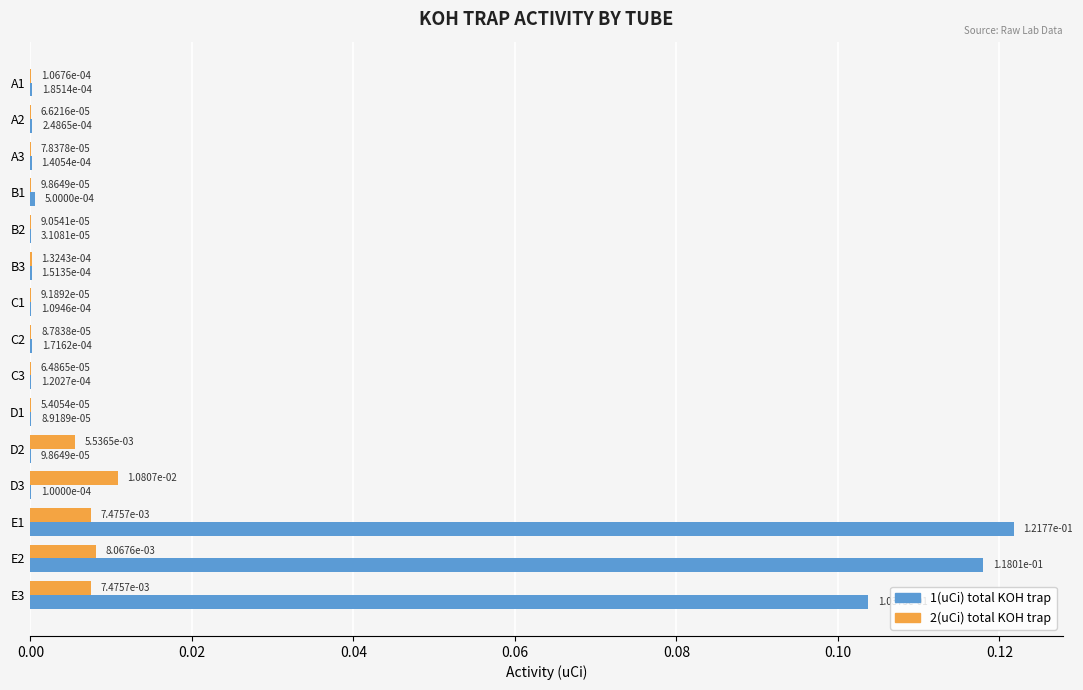

What are all the series names shown in the legend?

1(uCi) total KOH trap, 2(uCi) total KOH trap